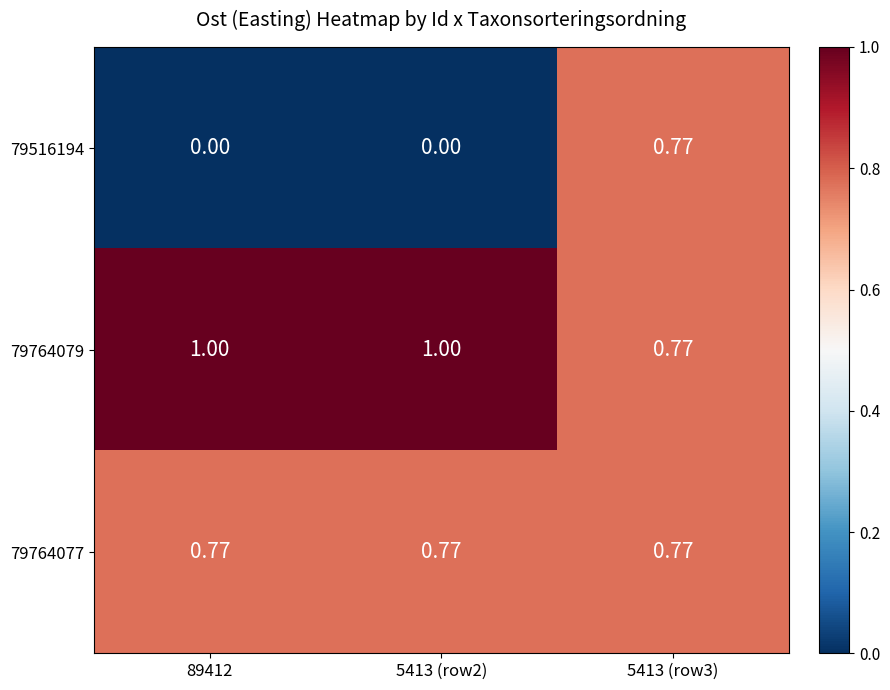

Is the value of 79764079 at 5413 (row3) greater than the value of 79516194 at 89412?

Yes